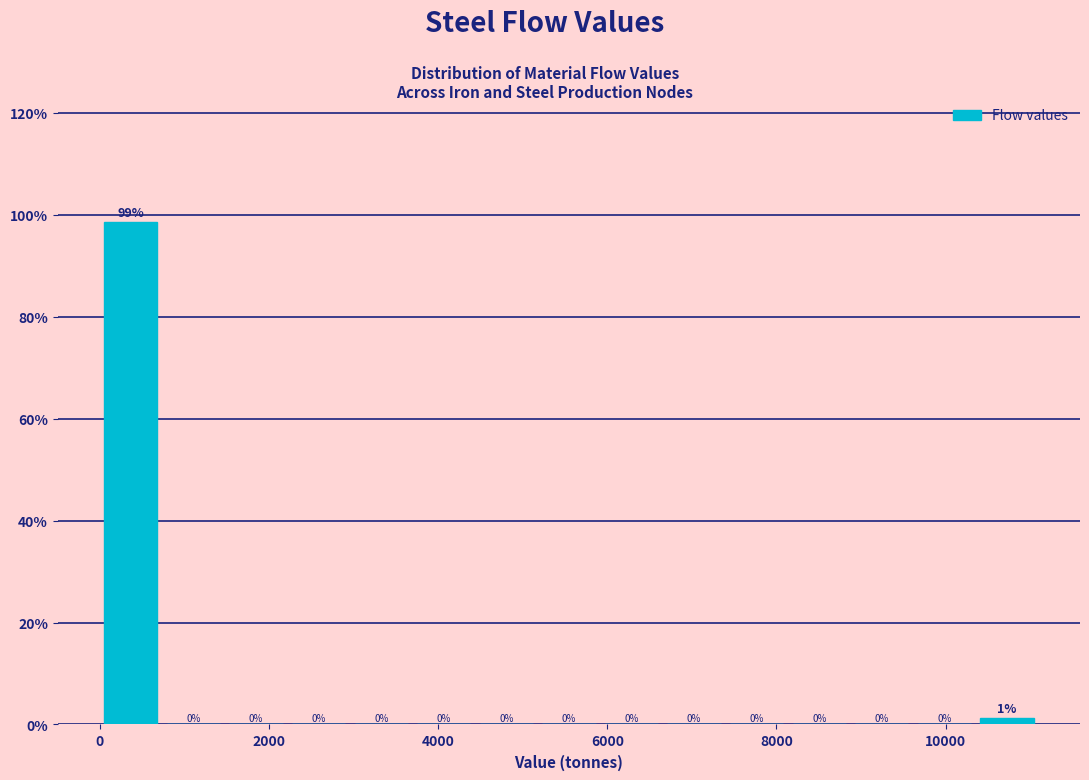

Read against the x-axis, roughly where is the centre of the tallest bar?

400